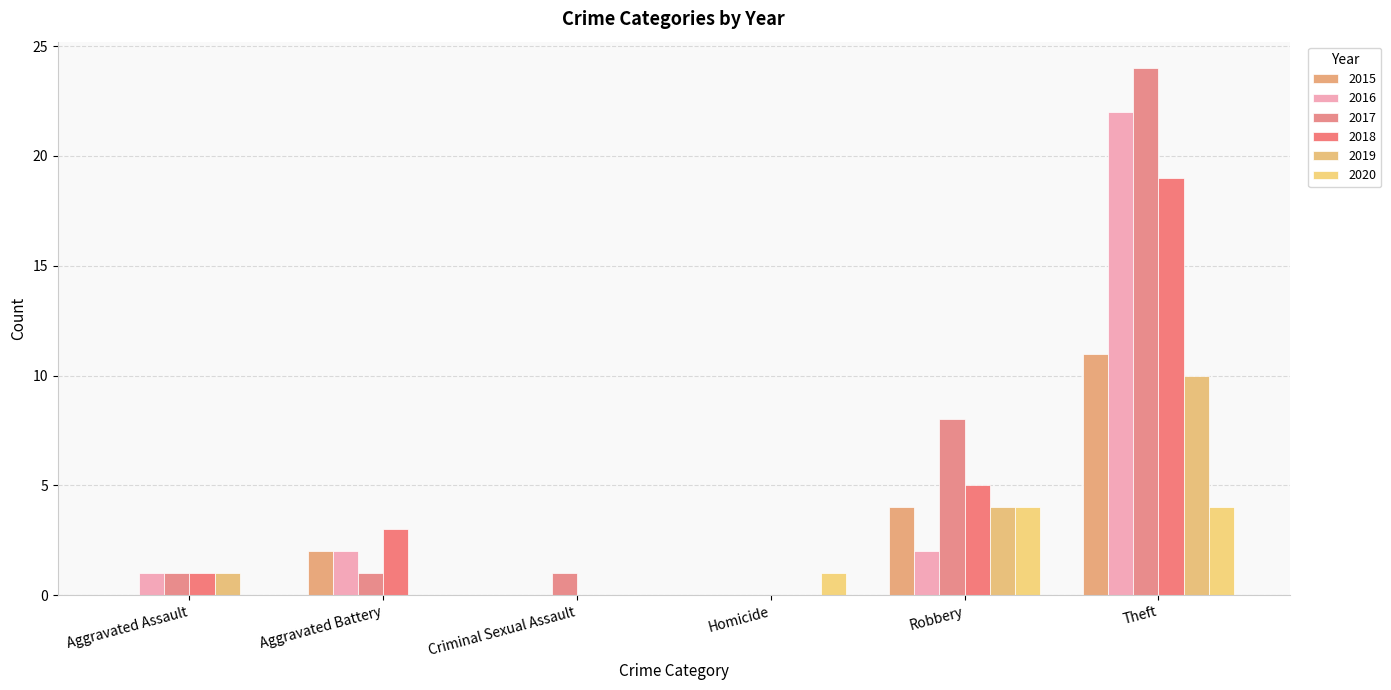

What is the difference between the second highest and minimum values in the 2018 series?

5